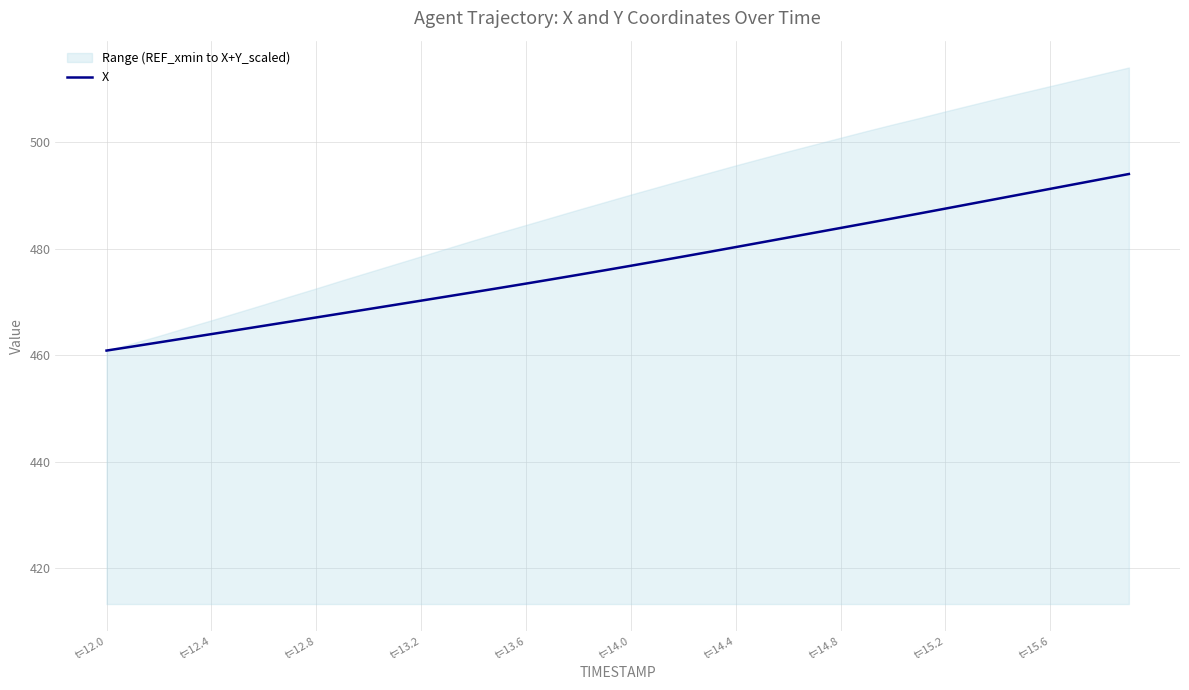

What is the maximum value for X?

494.0